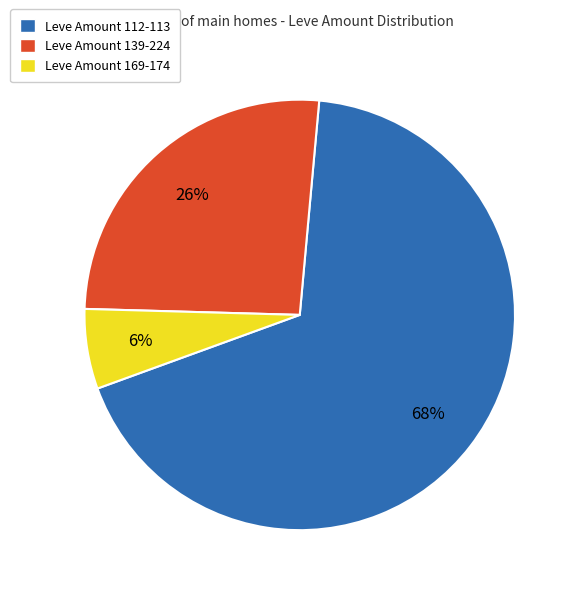

Combined, do Leve Amount 112-113 and Leve Amount 169-174 account for over 50%?

Yes